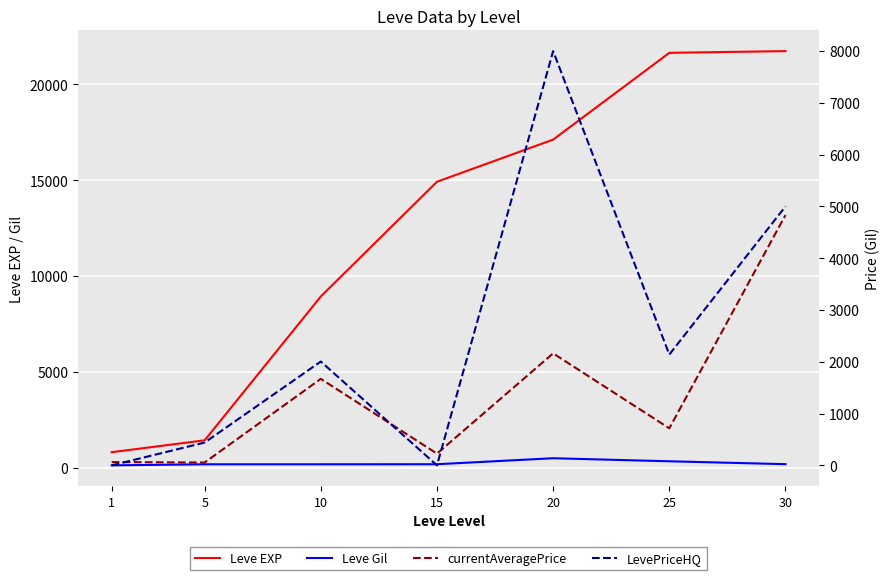

Count the number of categories in the chart.

7